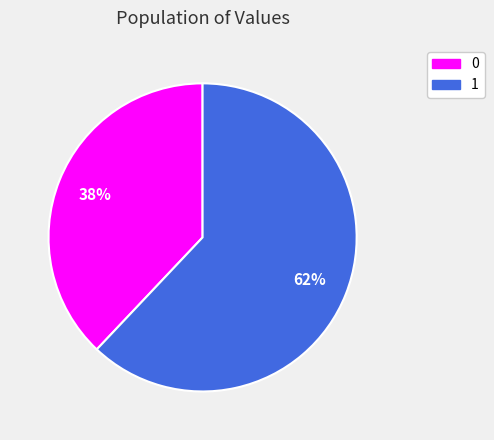

Is there a majority slice in this chart?

Yes